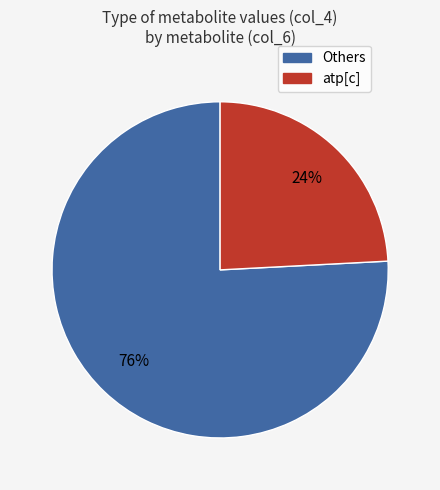

Which has a higher value, atp[c] or Others?

Others